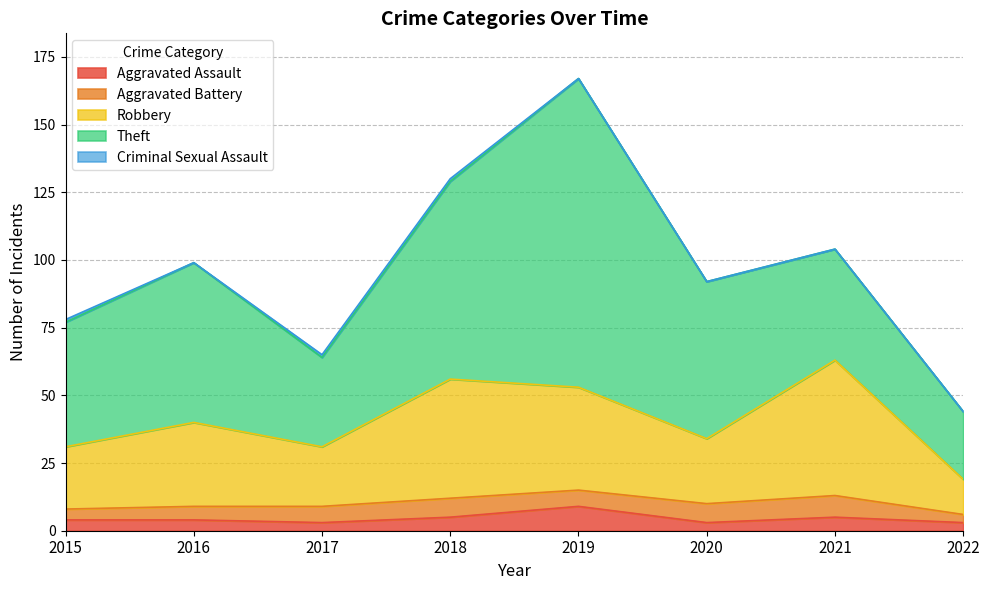

True or false: Criminal Sexual Assault and Aggravated Assault cross at least once.

False